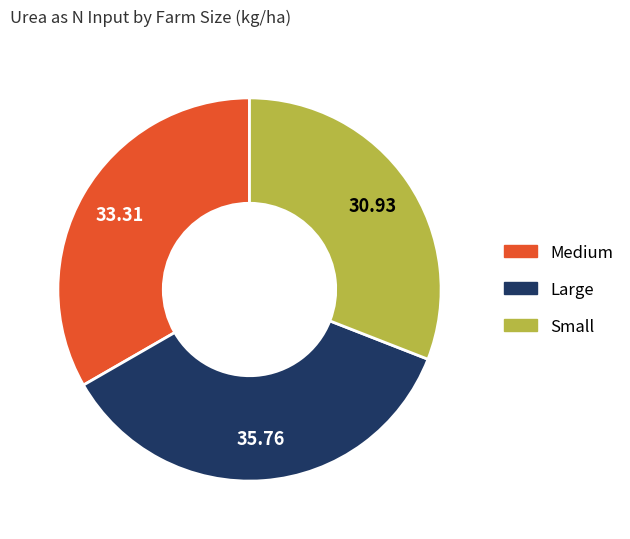

Which has a higher value, Small or Large?

Large